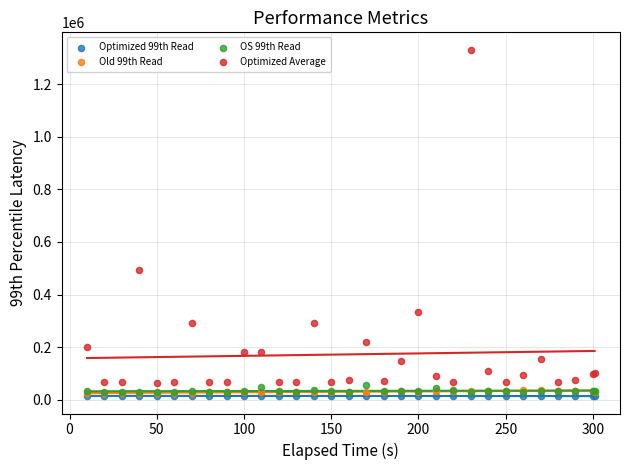

Which series contains the highest Y value?

Optimized Average